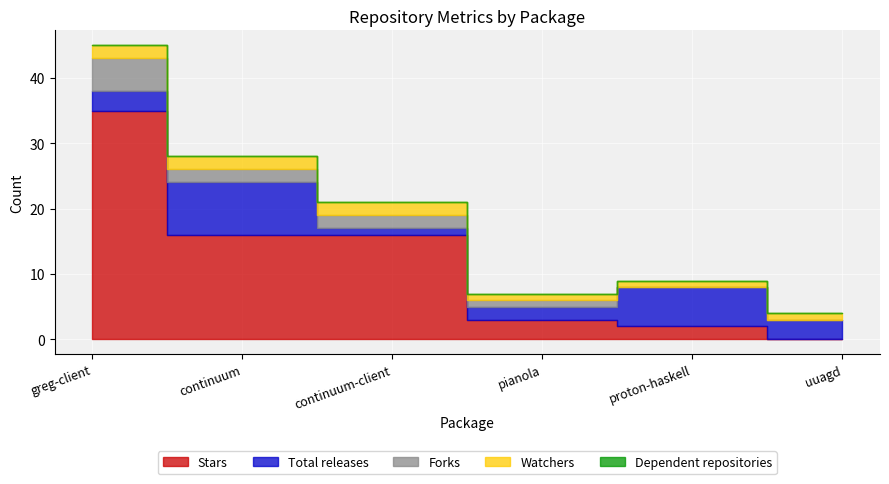

Reading left to right, what are all the values shown in this chart?

Stars: 35	16	16	3	2	0
Total releases: 3	8	1	2	6	3
Forks: 5	2	2	1	0	0
Watchers: 2	2	2	1	1	1
Dependent repositories: 0	0	0	0	0	0